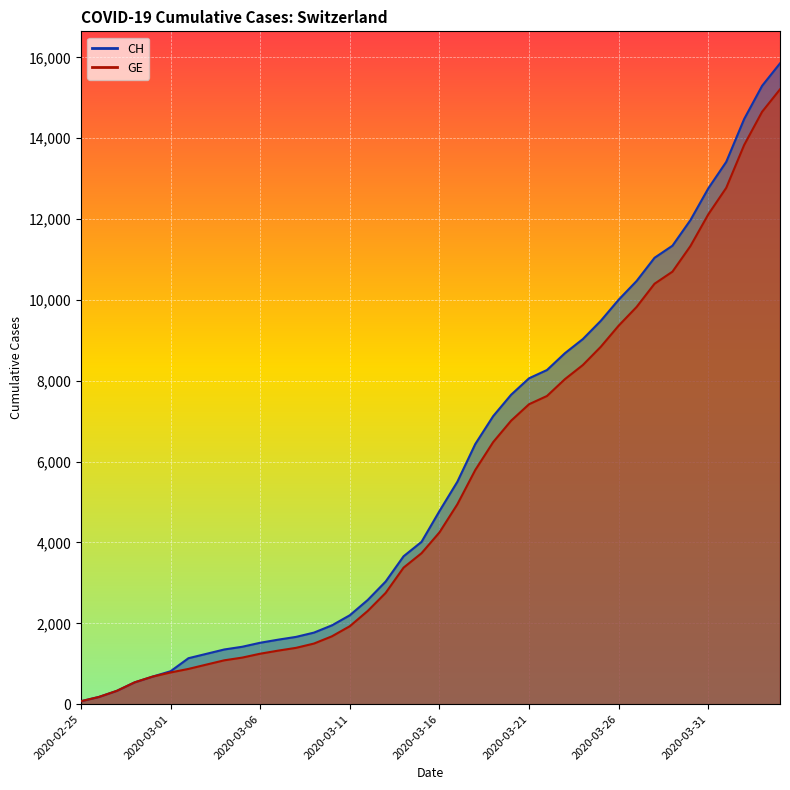

What is the difference between the maximum and minimum values in the CH series?

15777